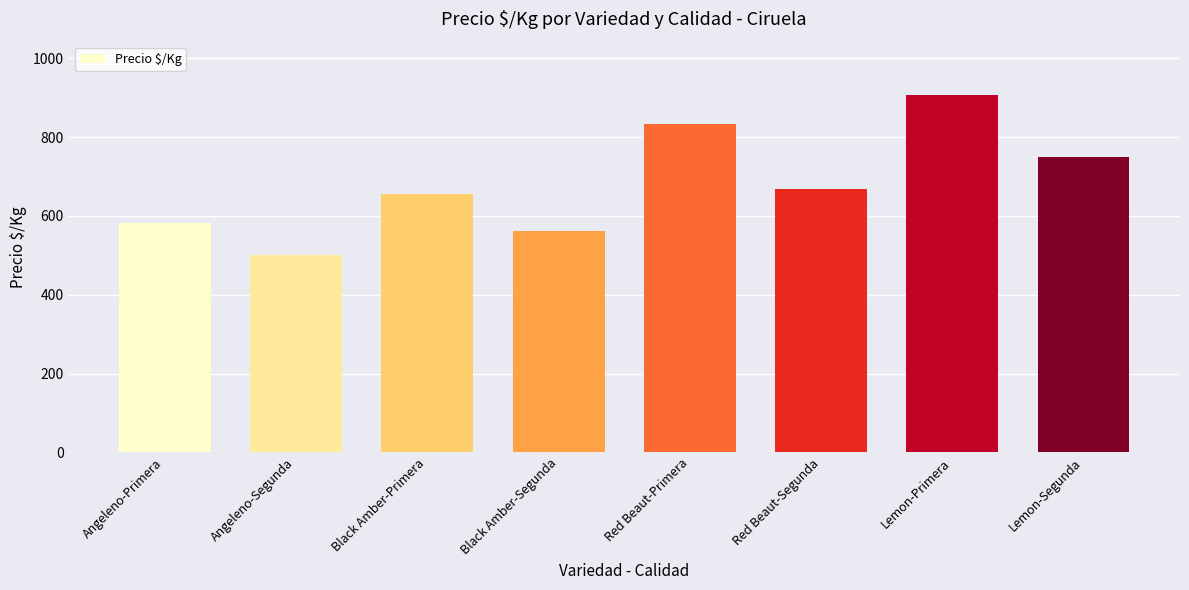

Are the bars horizontal?

No